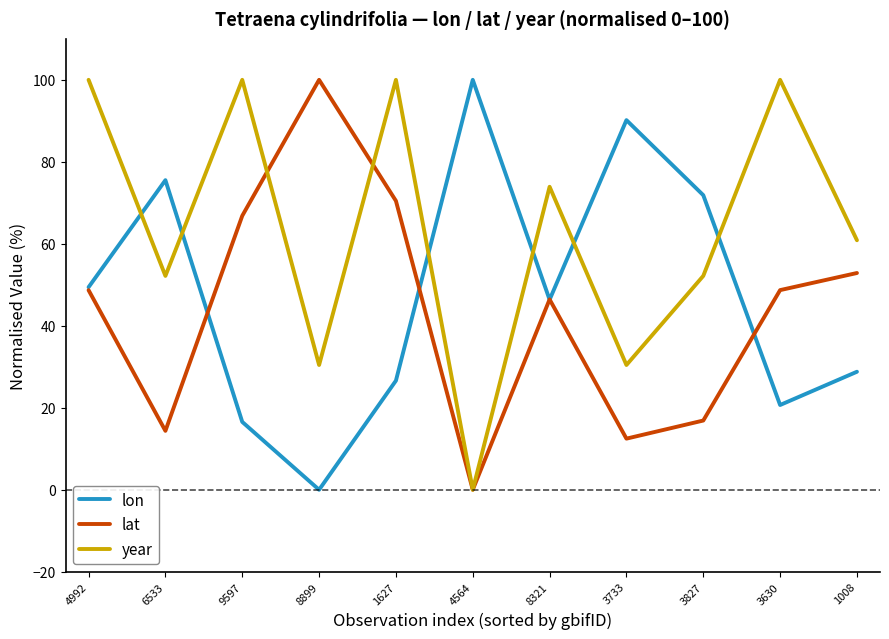

Is the value of lat at 8321 greater than the value of lon at 3630?

Yes